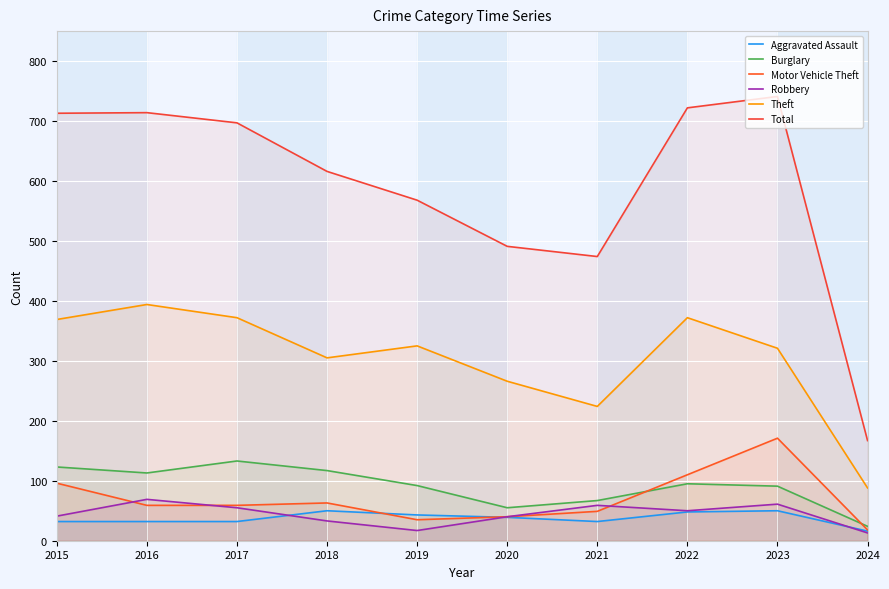

How many values in the Aggravated Assault series exceed 39?

4